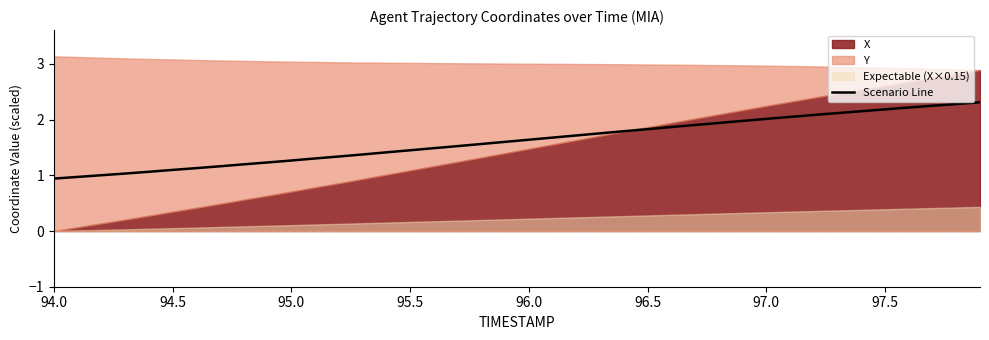

What is the highest value of the Scenario Line series?

2.3